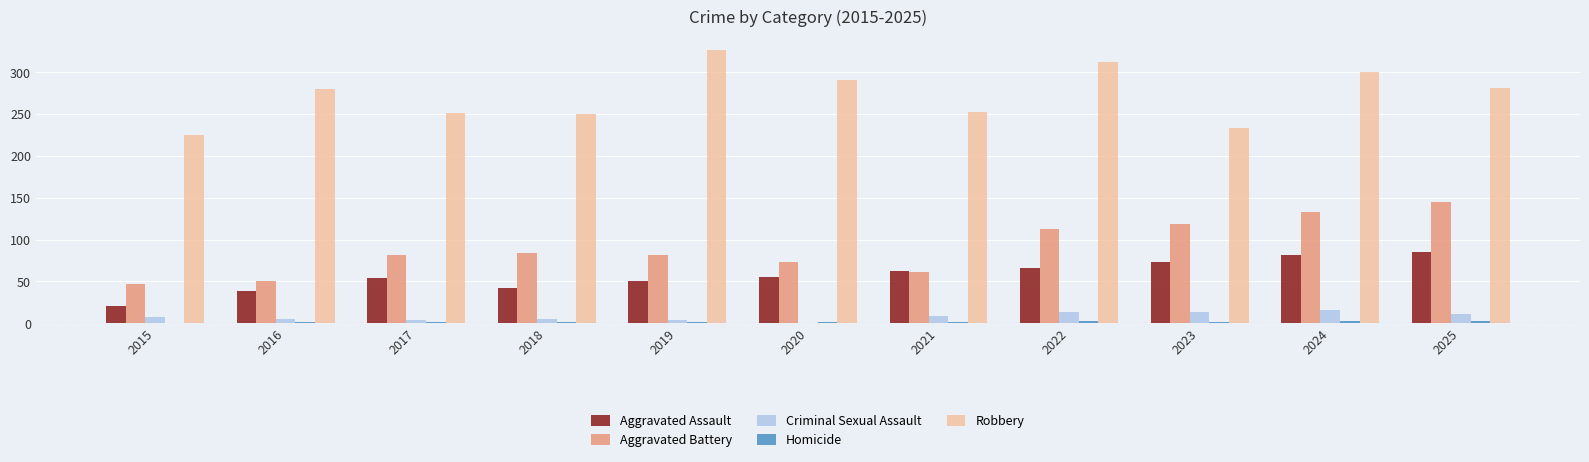

Is it true that Aggravated Assault equals 33 at 2019?

False